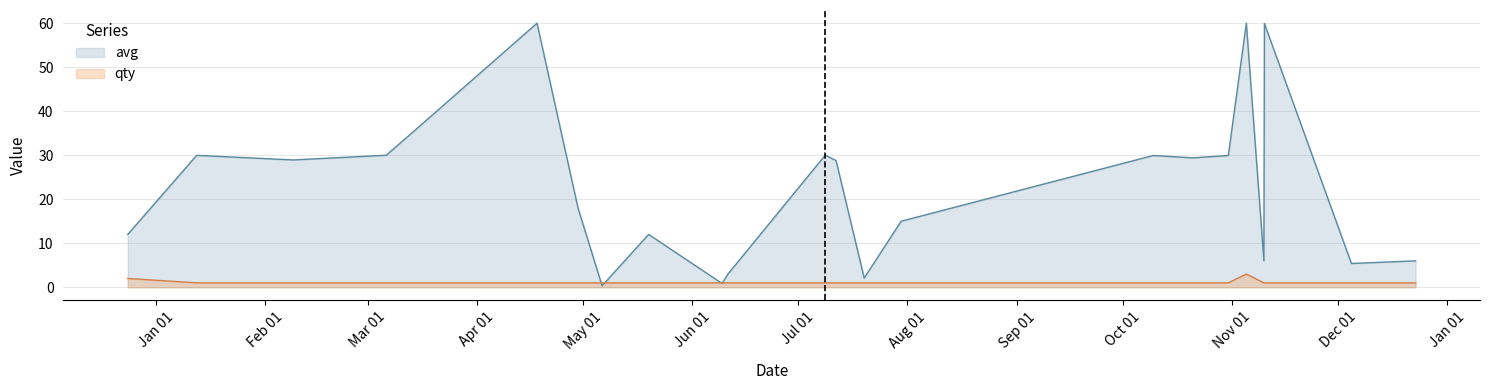

Rank the series by their average value, from highest to lowest.

avg, qty